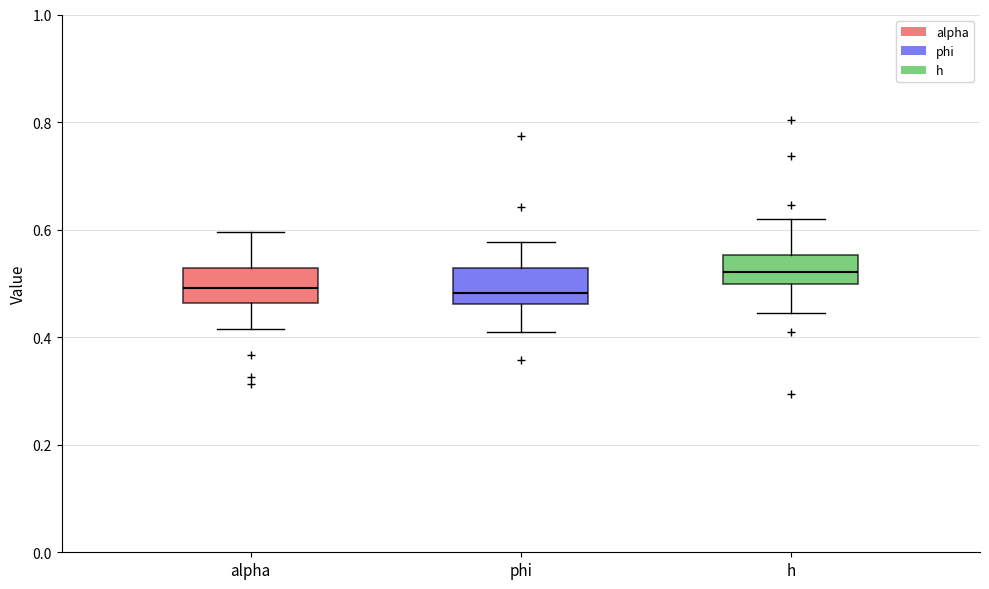

Reading left to right, read every box against the y-axis: the position of its median line, the range the box covers, and the ends of its whiskers. The values are not printed on the chart, so give them approximately, as read against the axis.

alpha: median 0.50, box 0.46 to 0.52, whiskers 0.42 to 0.60
phi: median 0.48, box 0.46 to 0.52, whiskers 0.40 to 0.58
h: median 0.52, box 0.50 to 0.56, whiskers 0.44 to 0.62